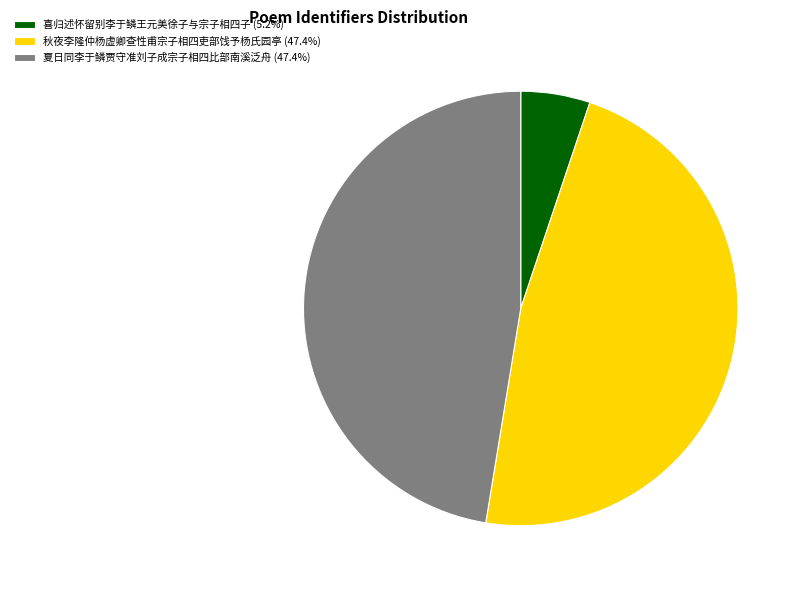

Does 喜归述怀留别李于鳞王元美徐子与宗子相四子 (5.2%) represent more than half of the total?

No